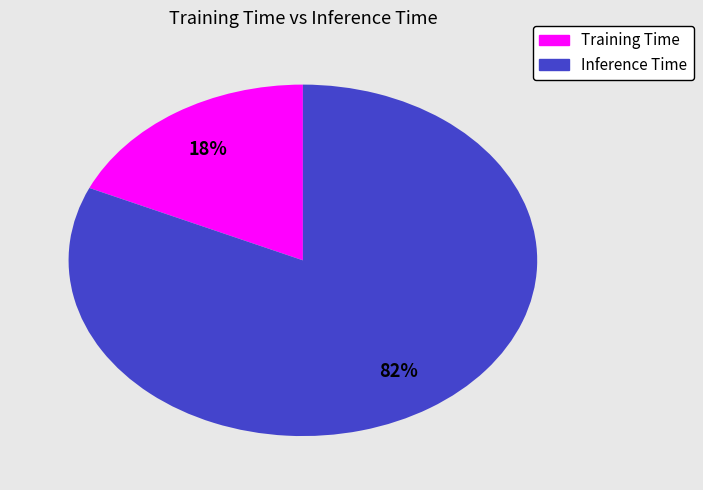

What is the smallest slice in the pie chart?

Training Time